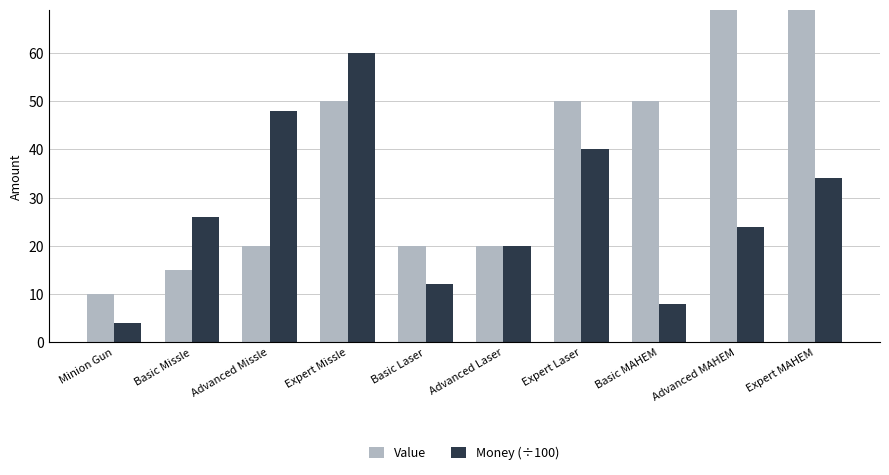

Is the value of Value at Advanced MAHEM greater than the value of Money (÷100) at Advanced Missle?

Yes